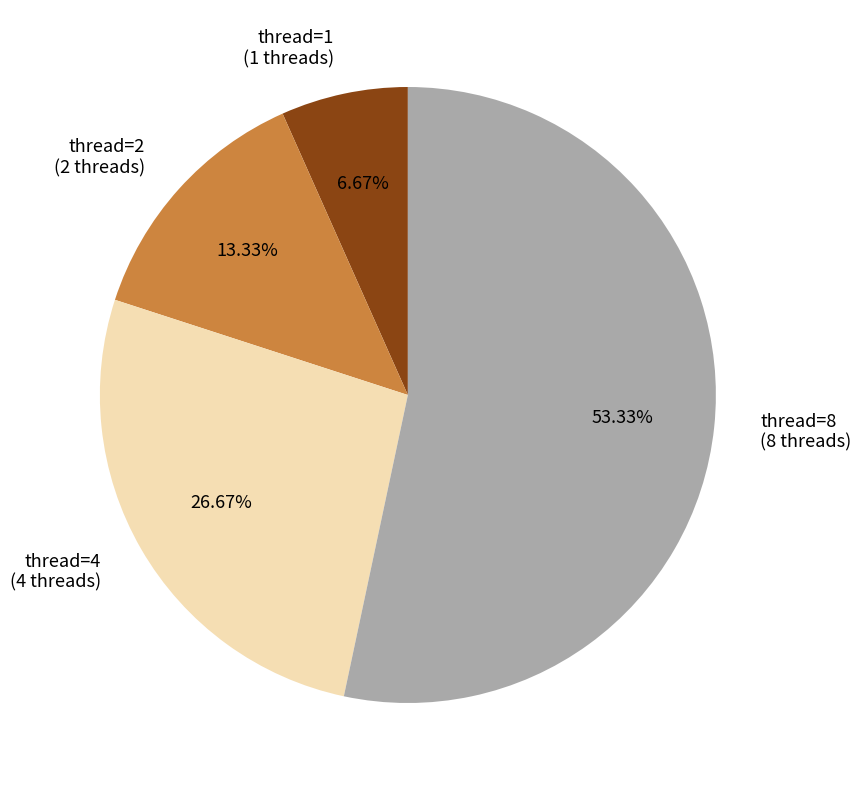

Count the number of slices in the pie.

4